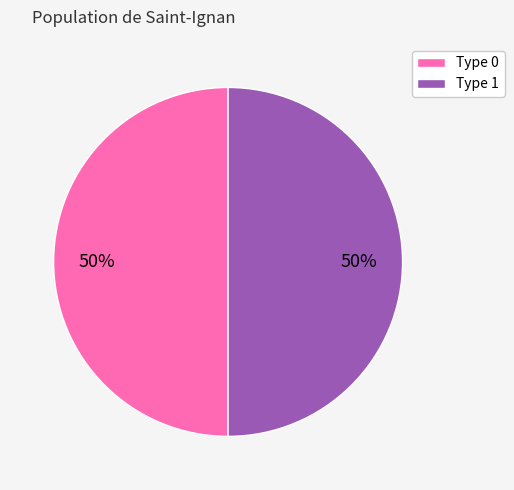

How many slices are in this pie chart?

2